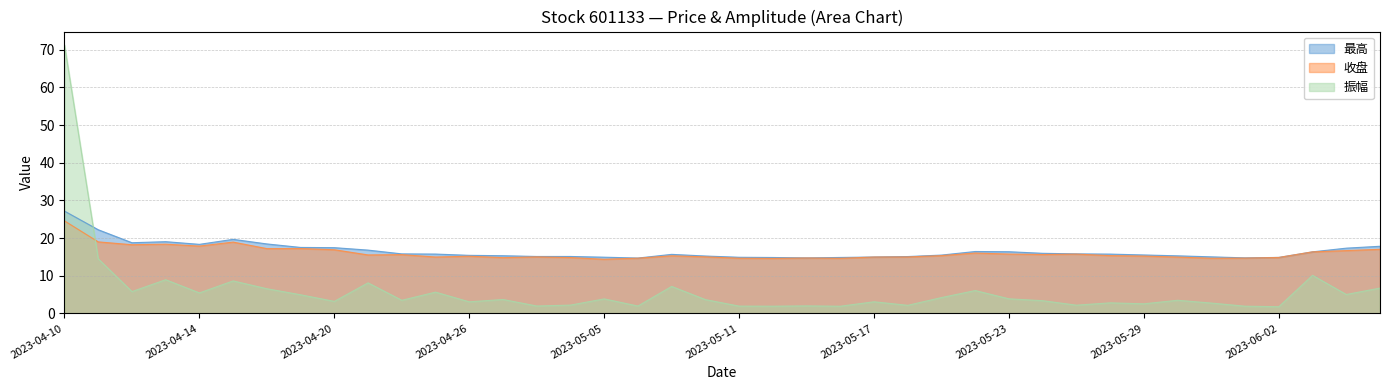

Is it true that 最高 equals 9.5 at 2023-05-26?

False